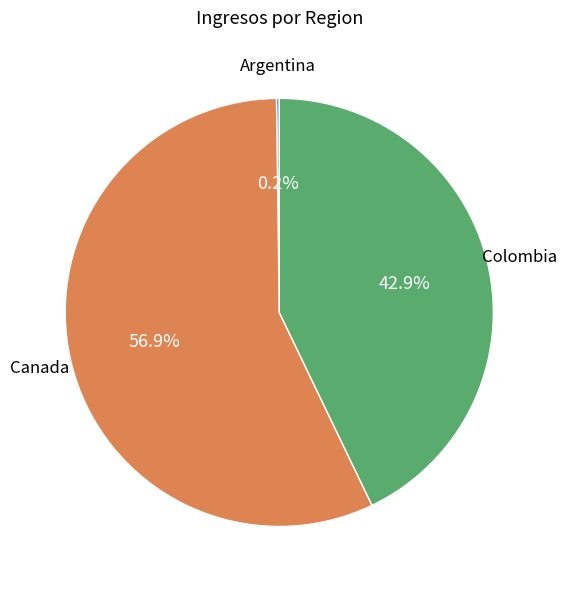

Is there a majority slice in this chart?

Yes